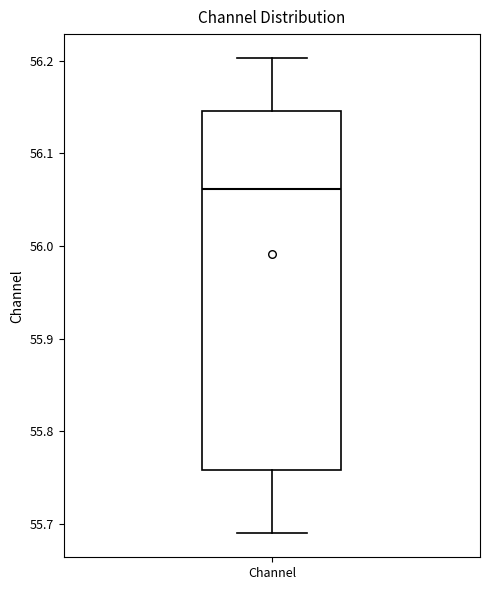

Read this box plot against the y-axis: the position of the median line, the range covered by the box, and the ends of both whiskers. The values are not printed on the chart, so give them approximately, as read against the axis.

median 56.06, box 55.76 to 56.15, whiskers 55.69 to 56.20